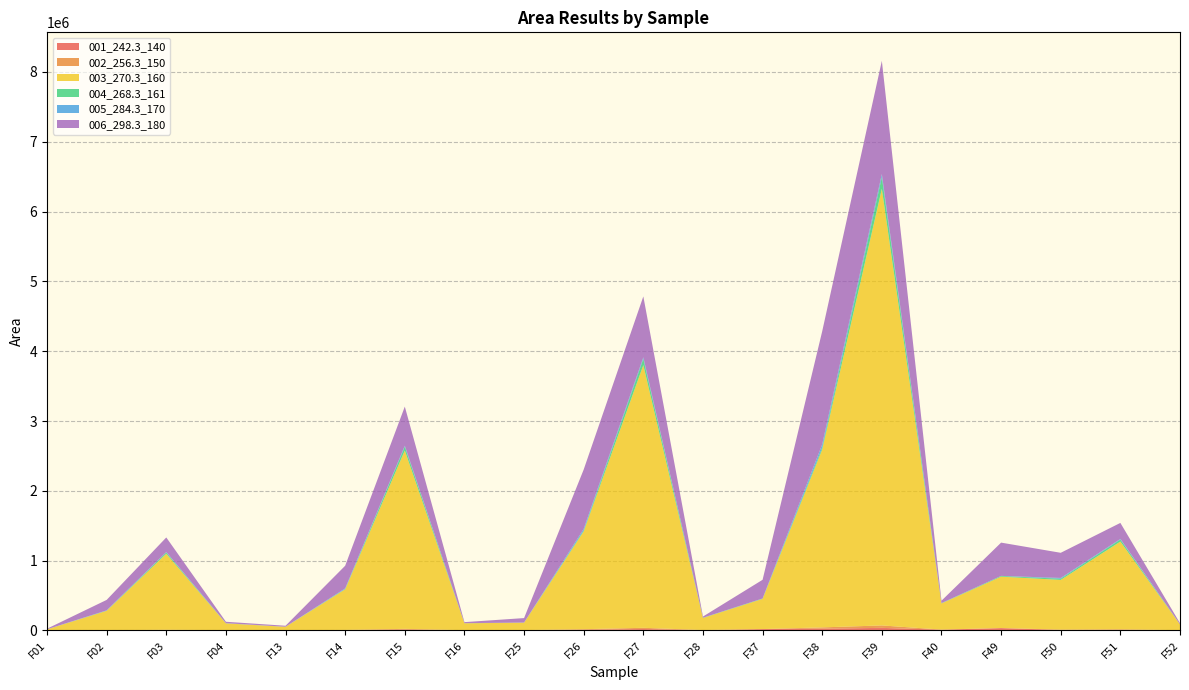

Reading left to right, what are all the values shown in this chart?

001_242.3_140: 1480.0	2517.0	5894.0	4577.0	3220.0	4840.0	12421.0	3310.0	5212.0	10690.0	20610.0	5398.0	19543.0	26166.0	37494.0	11289.0	34194.0	7434.0	9240.0	3587.0
002_256.3_150: 228.5	1357.0	3964.0	608.0	347.0	2893.0	10974.0	518.0	278.6	7712.0	17713.0	849.5	501.0	18337.0	34728.0	1635.0	726.0	4998.0	7737.0	440.0
003_270.3_160: 14703.0	278079.0	1089089.0	96650.0	49064.0	582360.0	2553970.0	99516.0	106198.0	1401223.0	3762619.0	172998.0	432682.0	2546976.0	6253520.0	374421.0	735697.0	711689.0	1256026.0	82605.0
004_268.3_161: 151.7	2141.0	18799.5	1429.0	198.0	4526.0	55404.0	617.0	1111.4	12515.0	89097.0	2453.0	4735.0	26711.0	167485.0	3485.0	9920.0	17076.5	29757.2	579.0
005_284.3_170: 796.0	4392.0	5581.0	1121.0	967.1	8814.0	14193.0	1033.0	866.0	23169.0	22721.0	1057.0	1068.0	47884.0	44549.0	1506.0	1292.0	11263.0	8887.0	815.7
006_298.3_180: 8212.0	149378.0	209032.0	20506.0	13989.0	323864.0	559204.0	14575.0	63839.0	849711.0	871650.0	16847.0	267469.0	1619722.0	1620838.0	34100.0	476529.0	360045.0	229091.0	16565.0